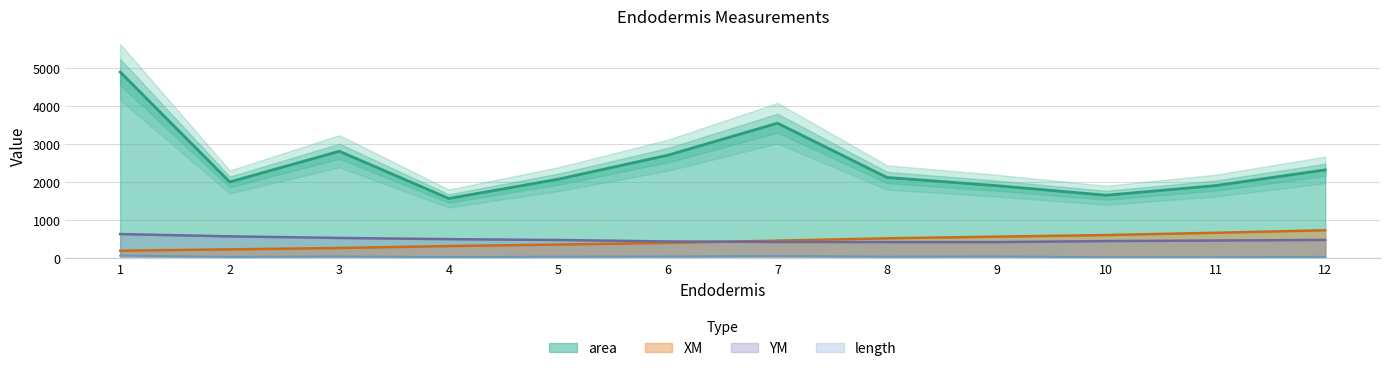

At which category is the sum across all series the highest?

1